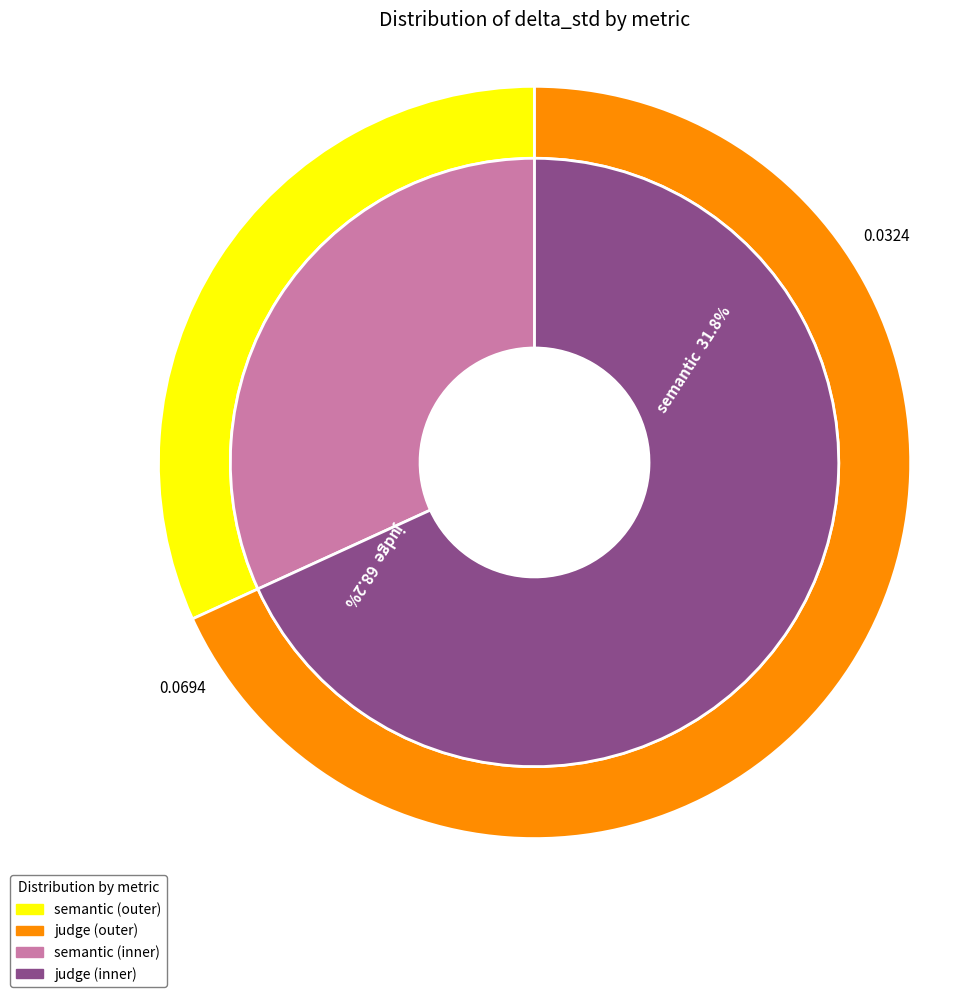

To the nearest percent, what is the average slice percentage?

50%